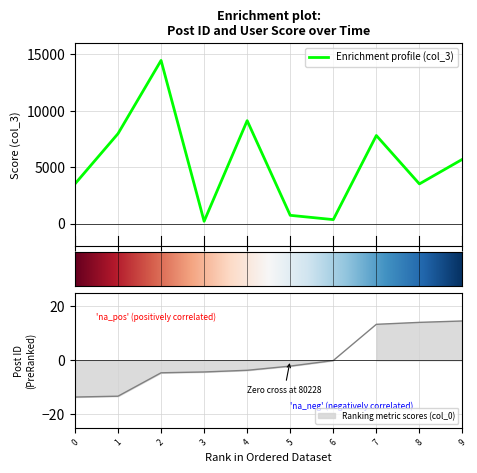

True or false: col_3 has a value of 357.0 at 6.

True